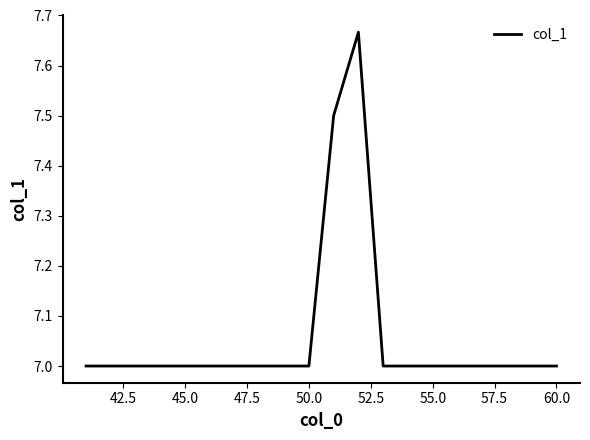

What is the smallest value displayed?

7.0